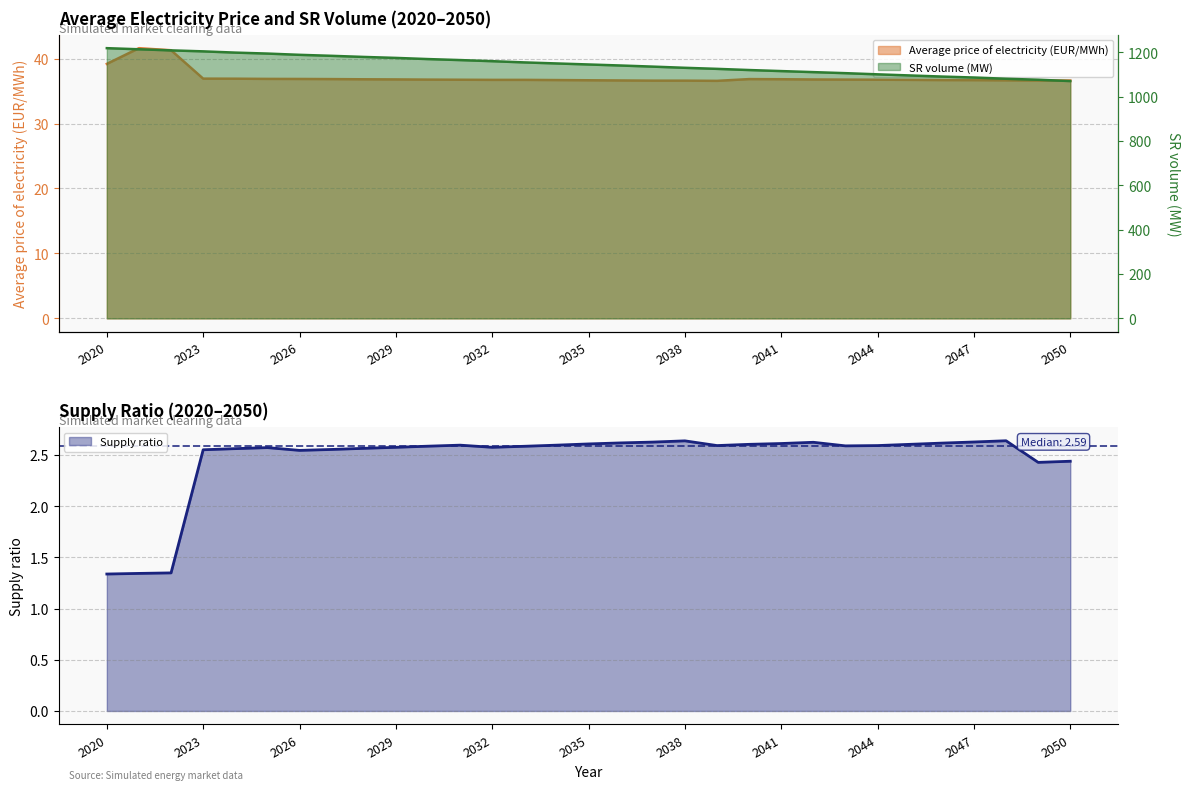

What are all the series names shown in the legend?

Average price of electricity (EUR/MWh), Supply ratio, SR volume (MW)